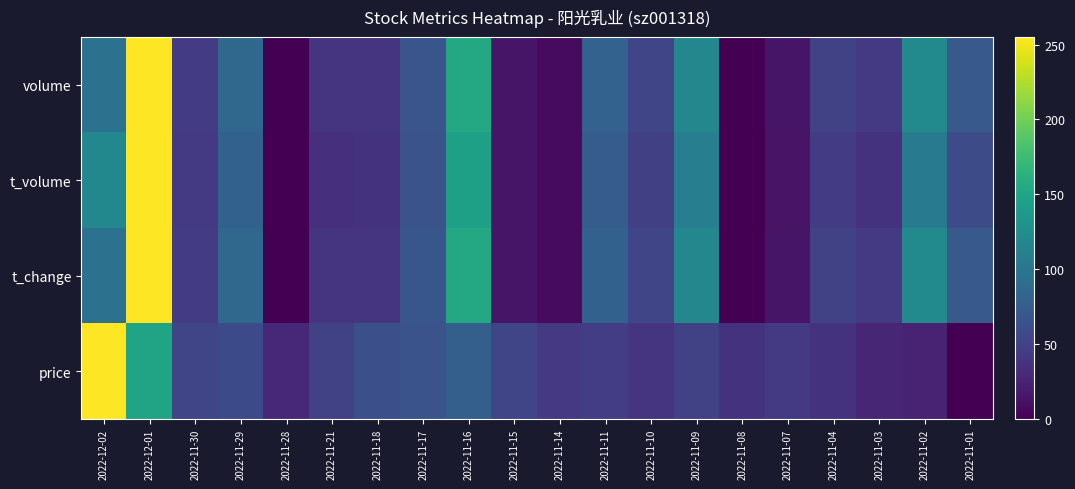

How many series are shown in this chart?

4